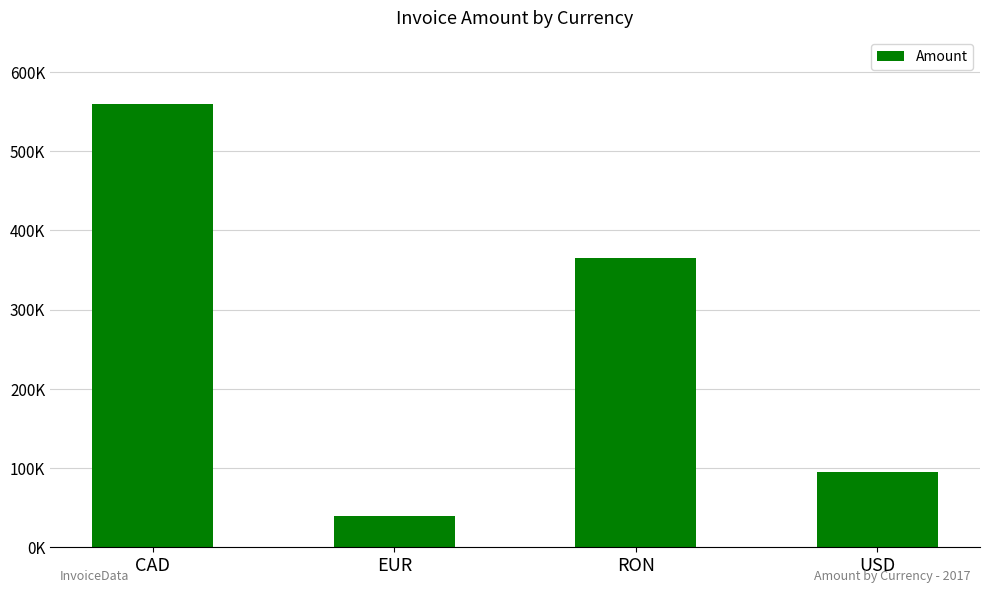

Does the chart contain any negative values?

No